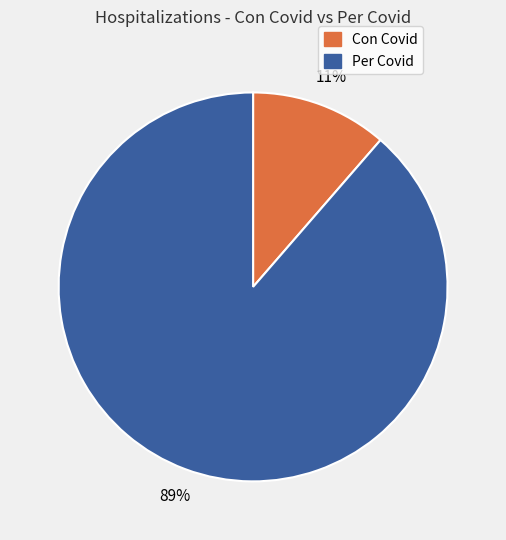

Is there a majority slice in this chart?

Yes